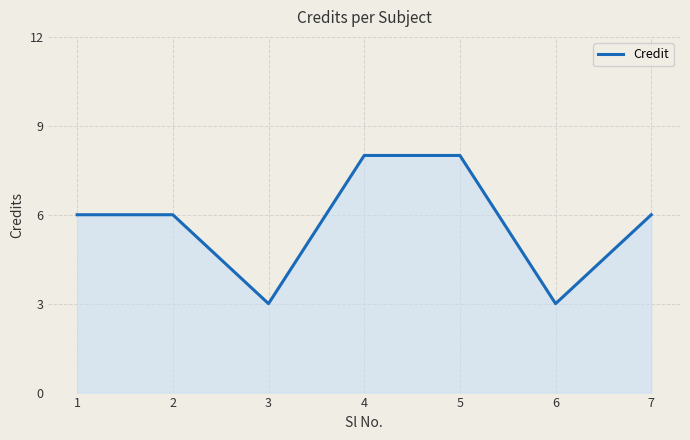

What is the ratio of the value at 4 to the value at 7?

1.3